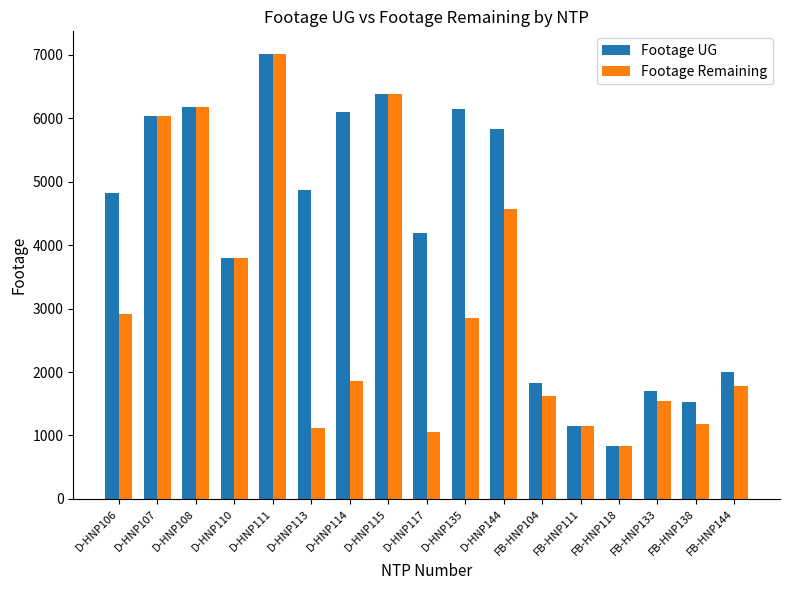

What is the value of the Footage Remaining bar at the 17th from the left?

1778